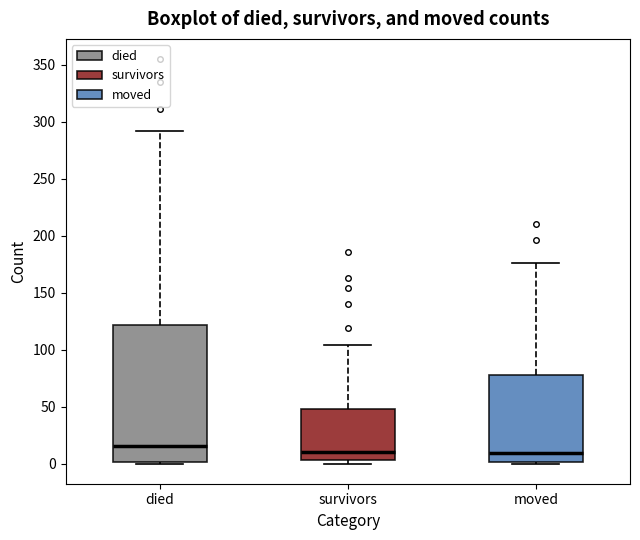

Reading left to right, read every box against the y-axis: the position of its median line, the range the box covers, and the ends of its whiskers. The values are not printed on the chart, so give them approximately, as read against the axis.

died: median 15, box 0 to 120, whiskers 0 to 290
survivors: median 10, box 5 to 50, whiskers 0 to 105
moved: median 10, box 0 to 80, whiskers 0 to 175